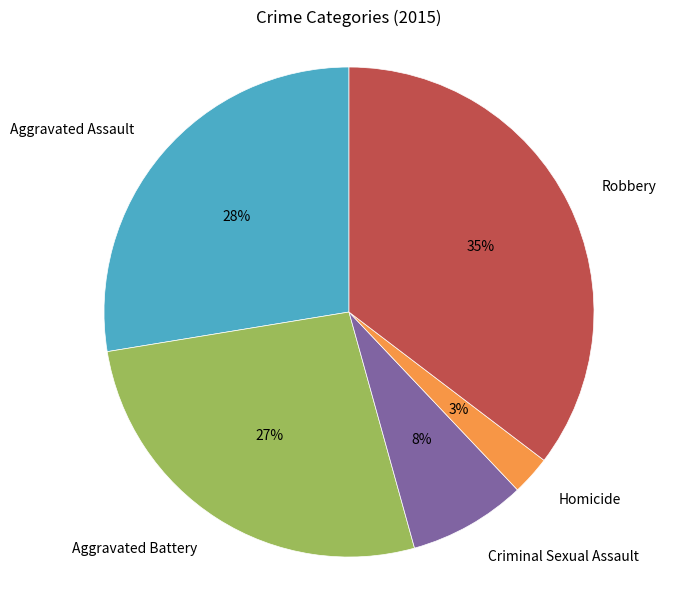

True or false: Criminal Sexual Assault accounts for 8% of the total.

True